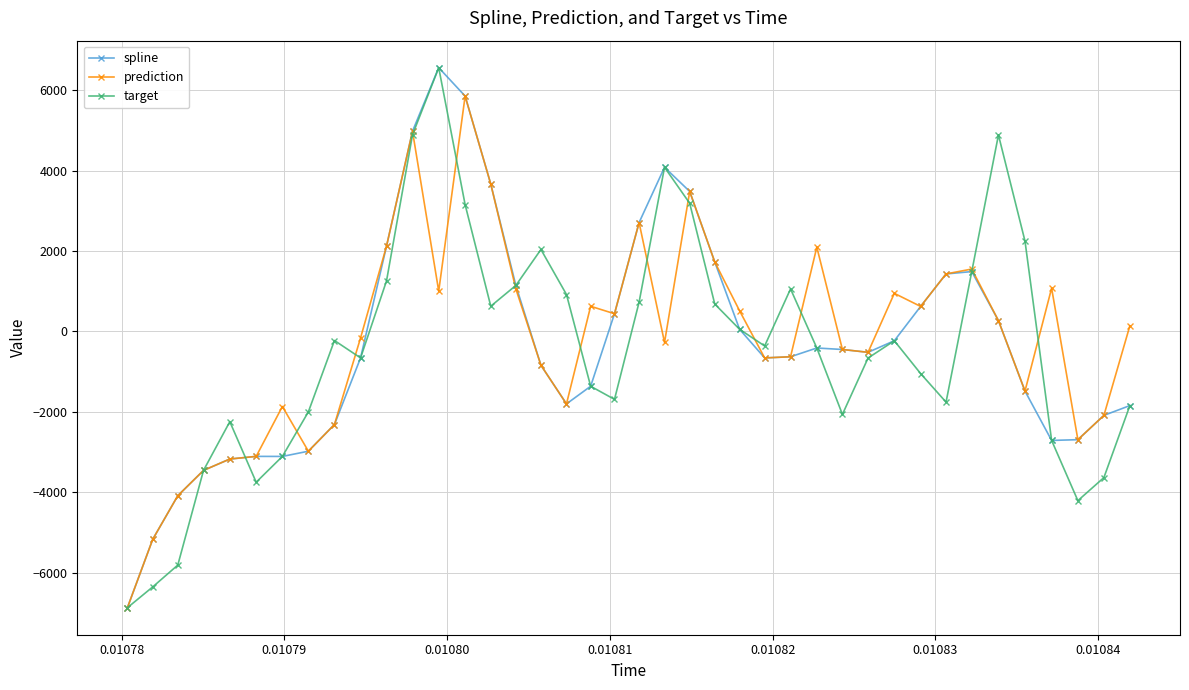

What is the difference between the maximum and minimum values in the prediction series?

12733.2